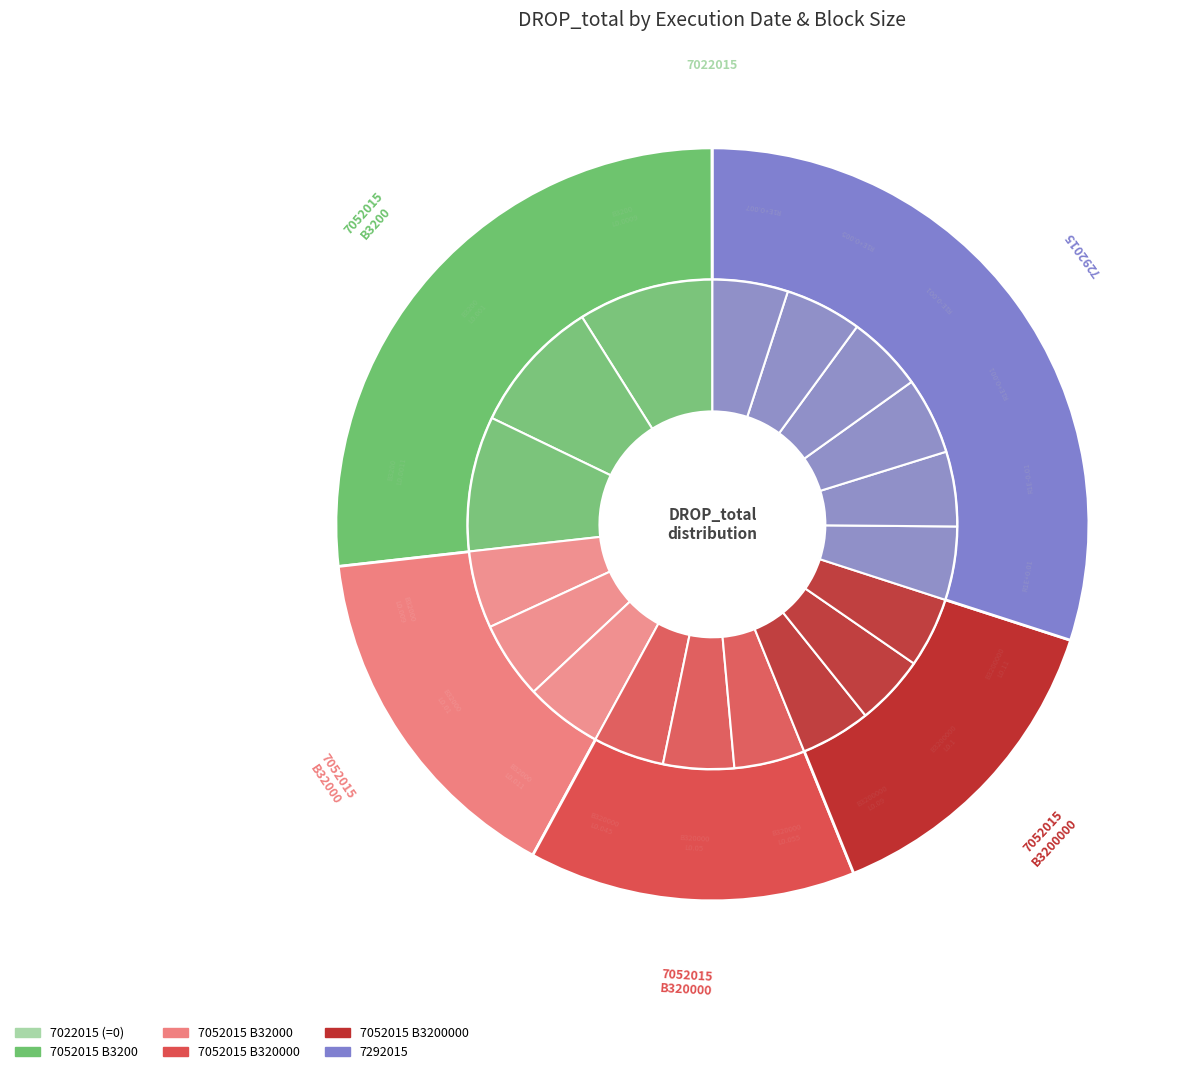

What is the smallest slice in the pie chart?

7022015